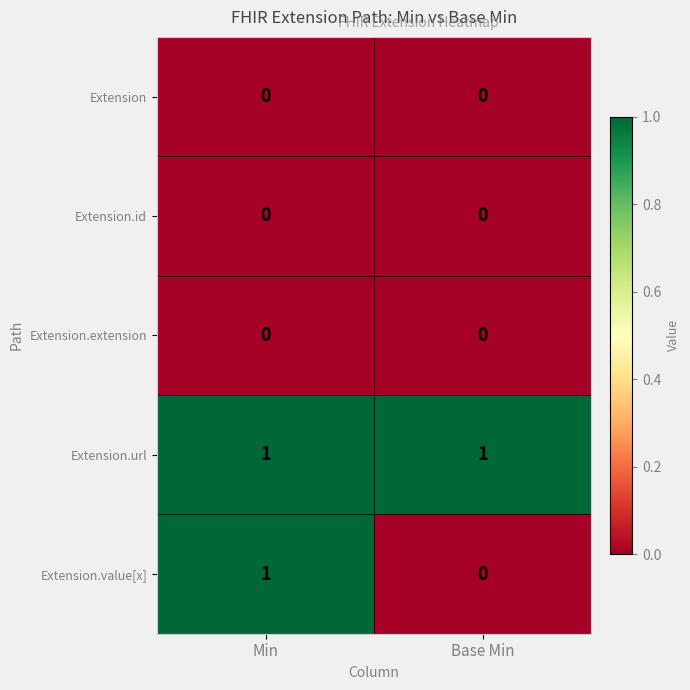

Which series has the largest range (max minus min)?

Extension.value[x]